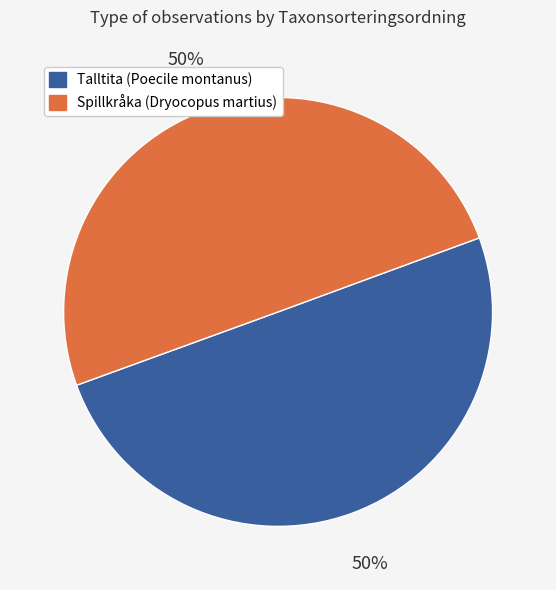

To the nearest percent, what is the average slice percentage?

50%